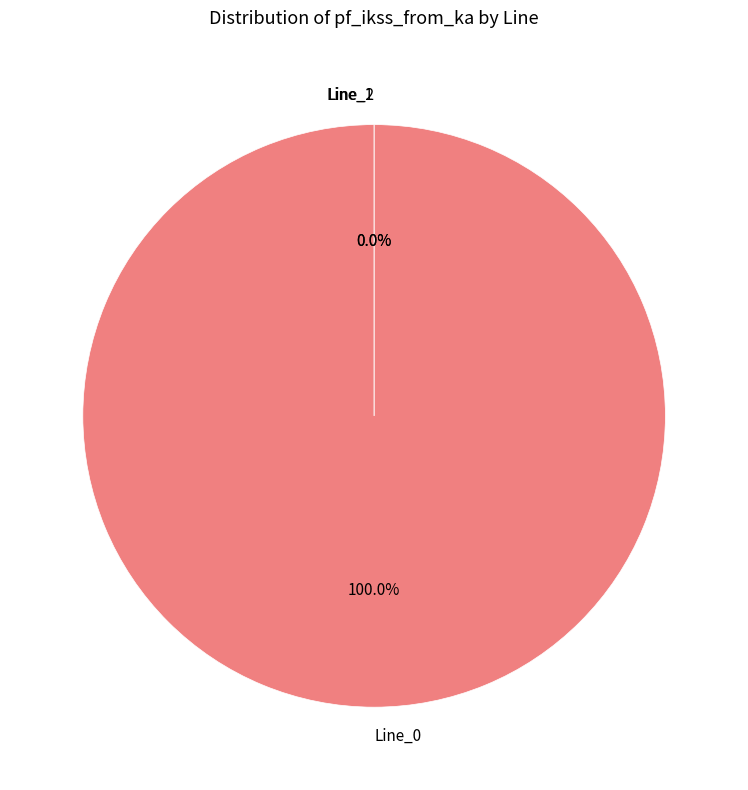

What is the smallest slice in the pie chart?

Line_1